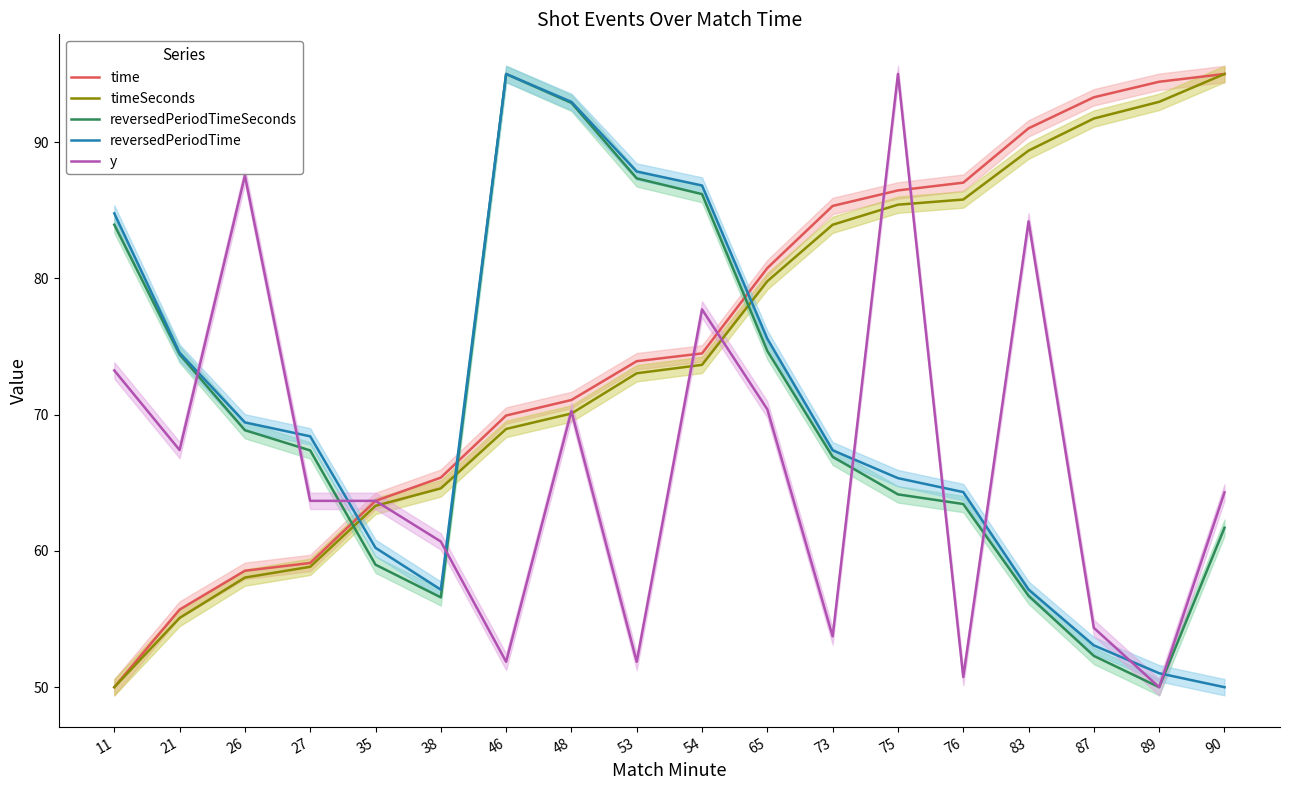

How many data points in y are above 64?

9